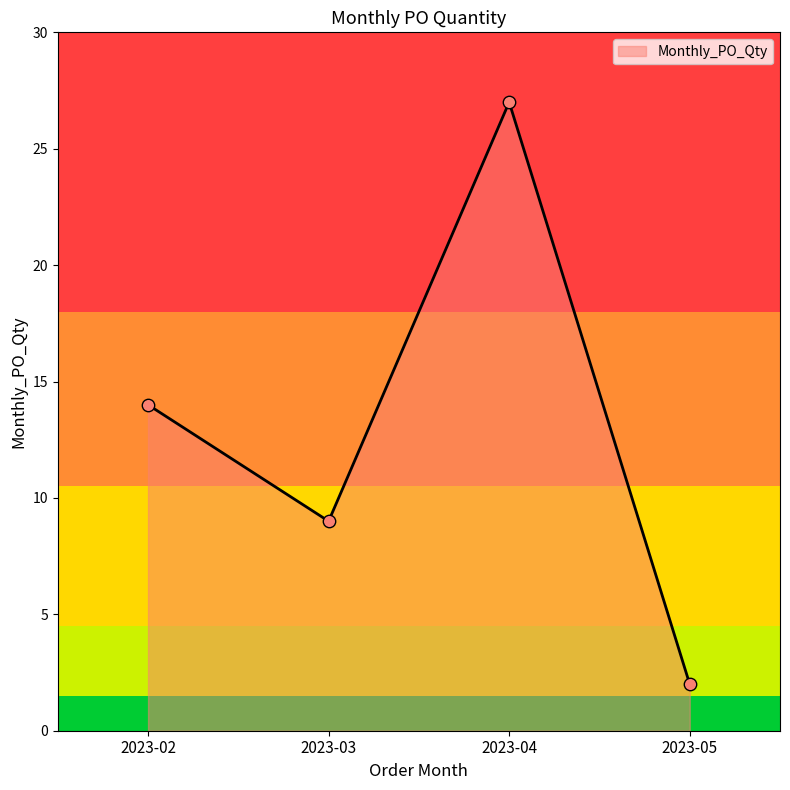

Approximately how many times larger is the value at 2023-03 compared to 2023-02?

0.6